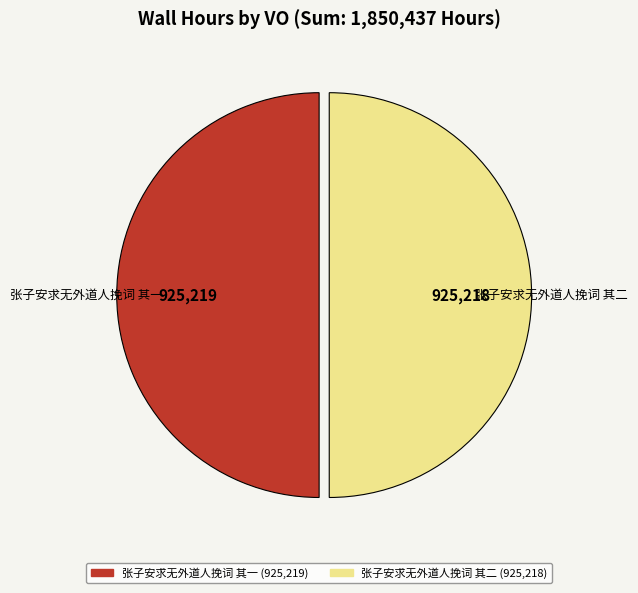

Approximately how many times larger is the value at 张子安求无外道人挽词 其二 (925,218) compared to 张子安求无外道人挽词 其一 (925,219)?

1.0